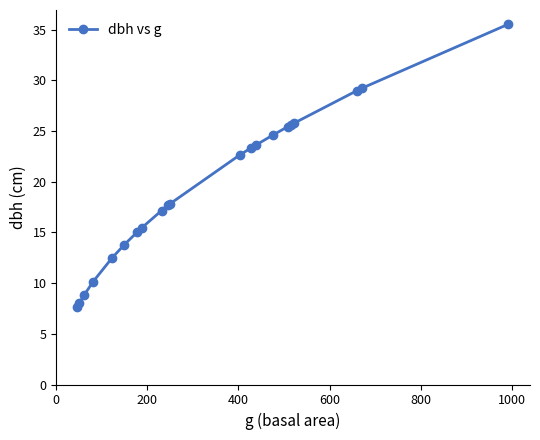

What is the average value?

19.5